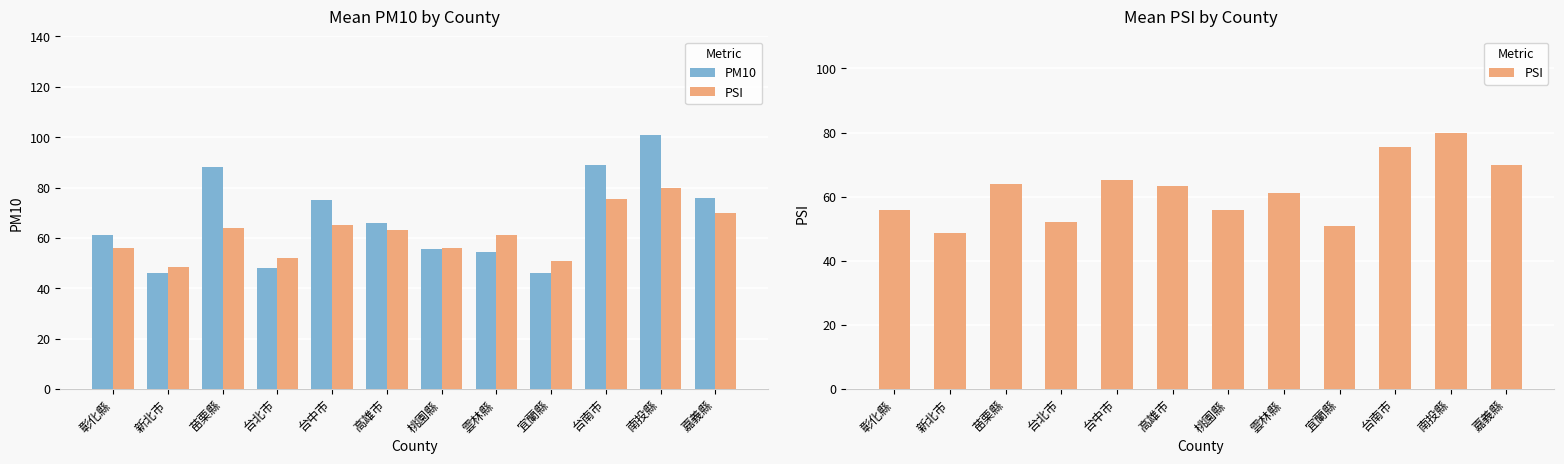

What is the label of the 8th bar from the left?

雲林縣